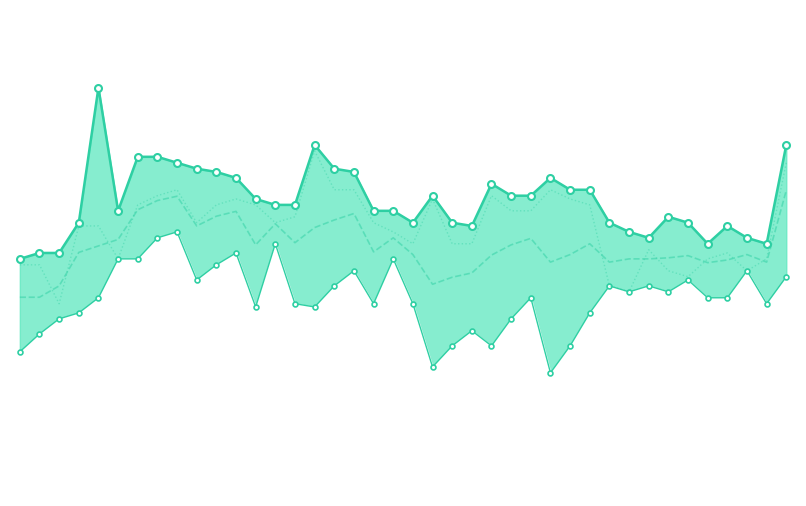

What is the difference between the maximum and minimum values in the Minimum_line series?

2.6